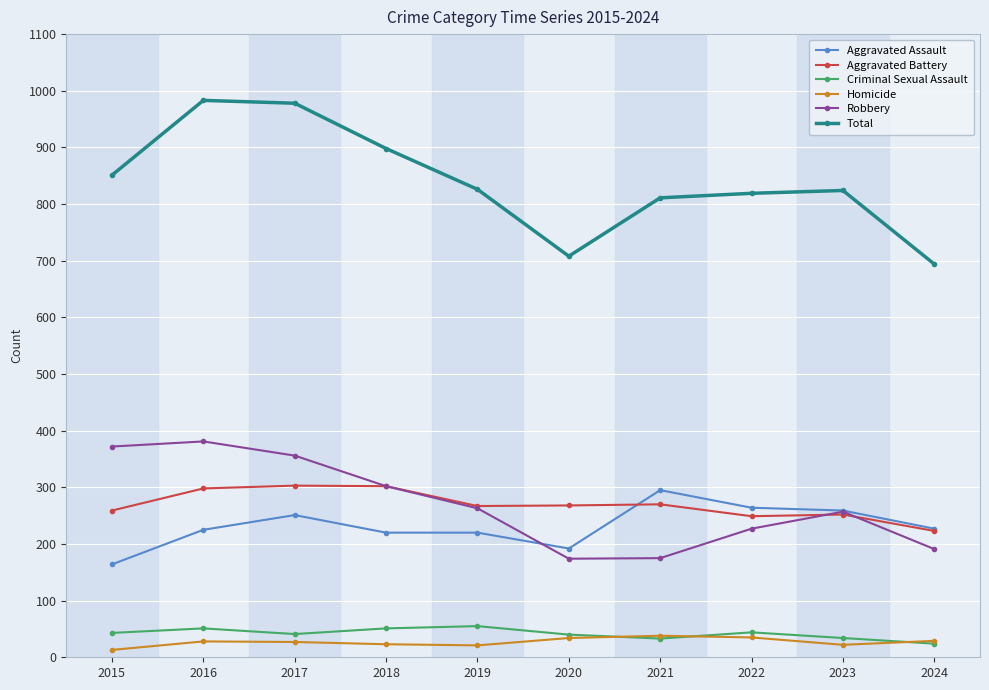

What is the total value across all series at 2024?

1388